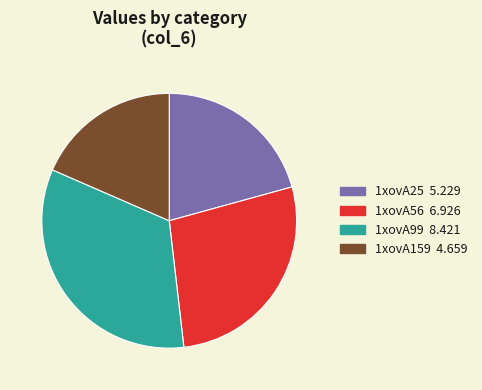

Is the sum of 1xovA56 and 1xovA25 greater than half?

No